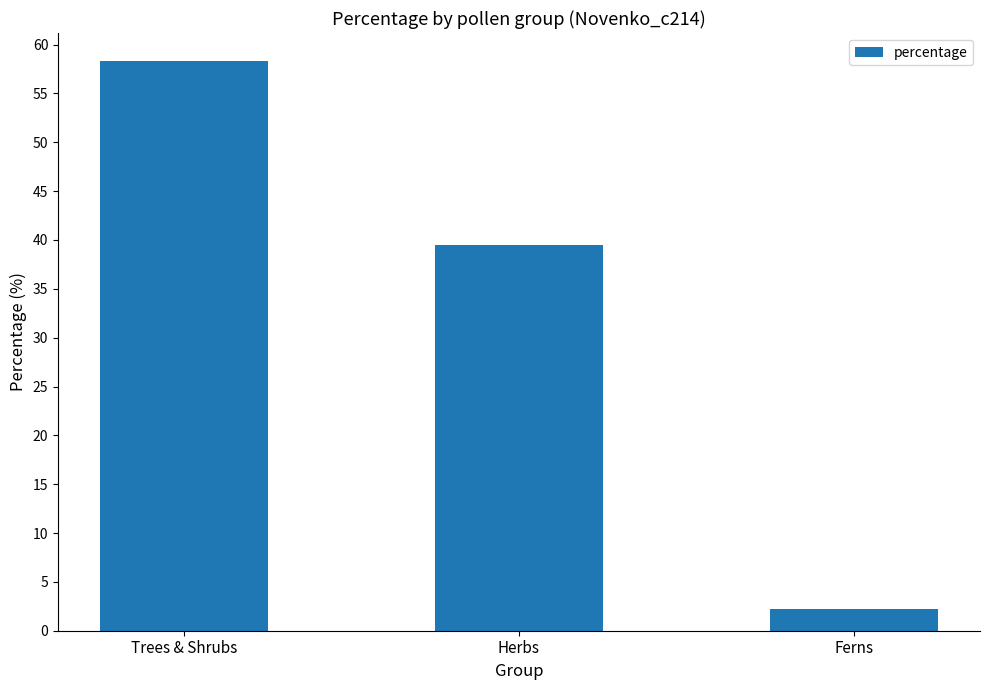

Reading left to right, list all the values displayed in this chart.

Trees & Shrubs=58.3	Herbs=39.5	Ferns=2.2